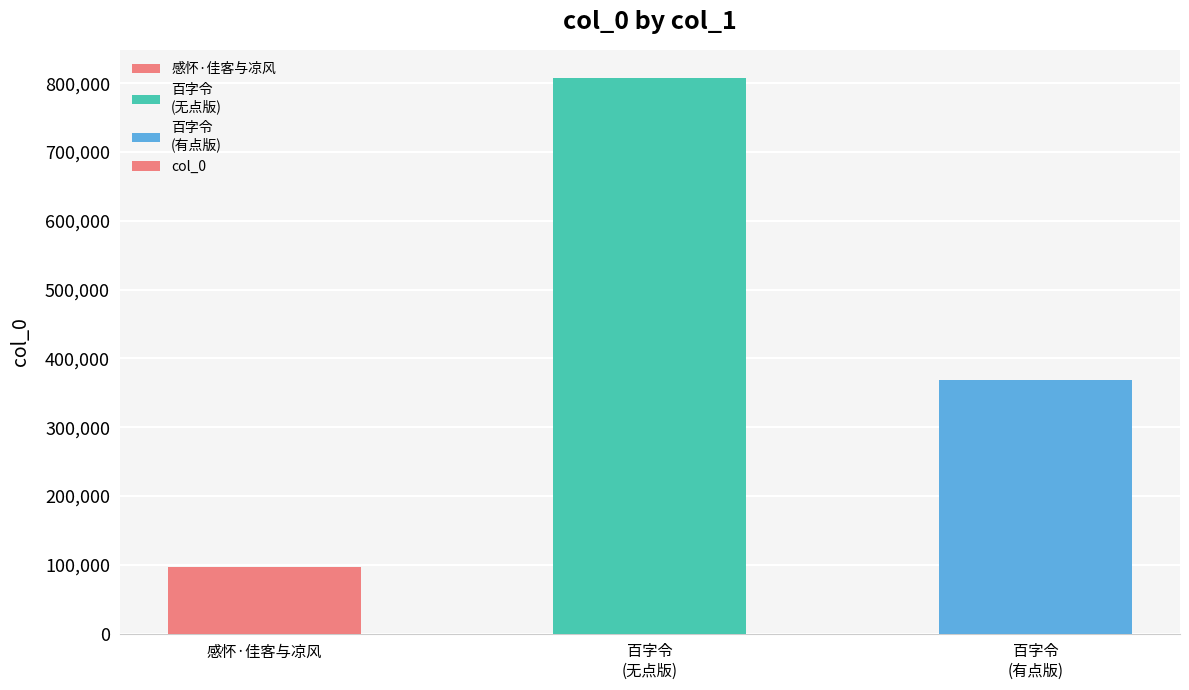

Approximately how many times larger is the value at 百字令
(无点版) compared to 百字令
(有点版)?

2.2